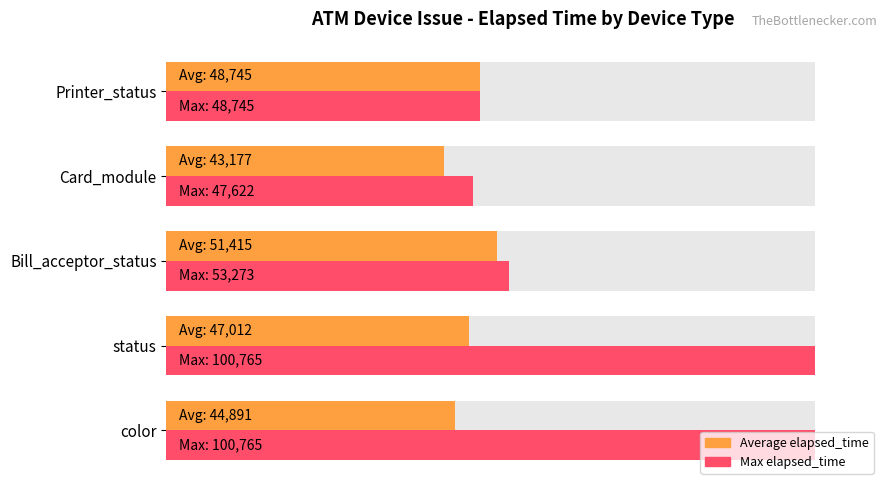

What is the difference between the maximum and minimum values in the Average elapsed_time series?

8.2